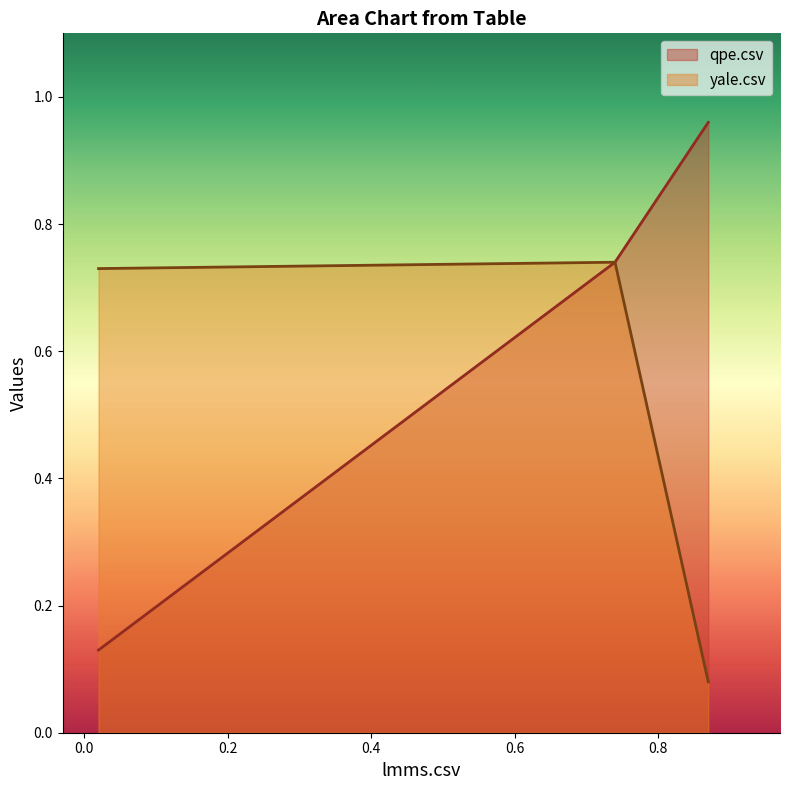

True or false: yale.csv has a value of 0.1 at yale.csv row.

True